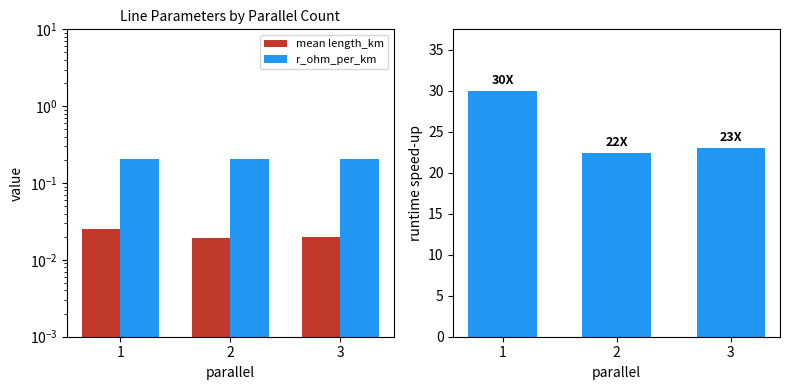

Rank the series by their maximum value, from highest to lowest.

runtime speed-up, r_ohm_per_km, mean length_km